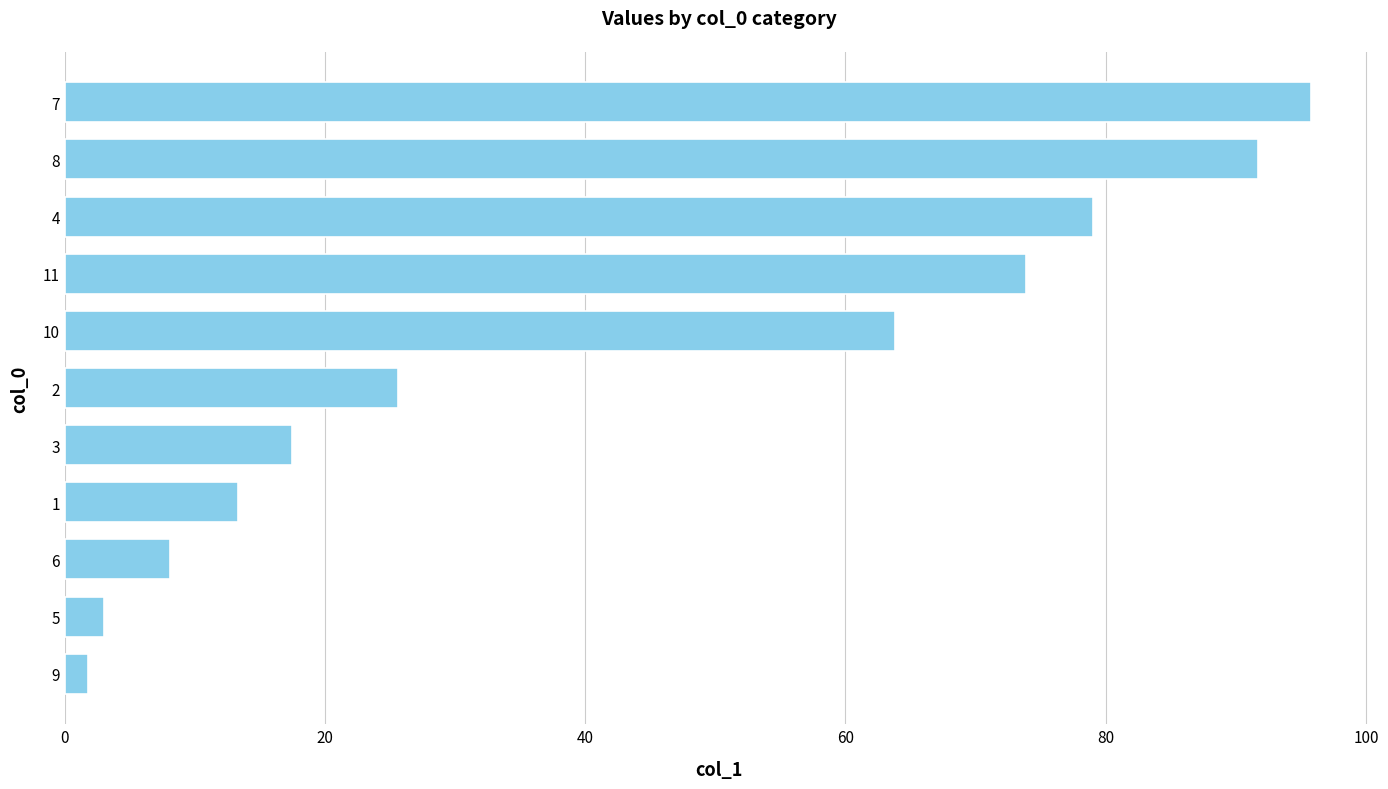

Rank the categories by value from highest to lowest.

7, 8, 4, 11, 10, 2, 3, 1, 6, 5, 9